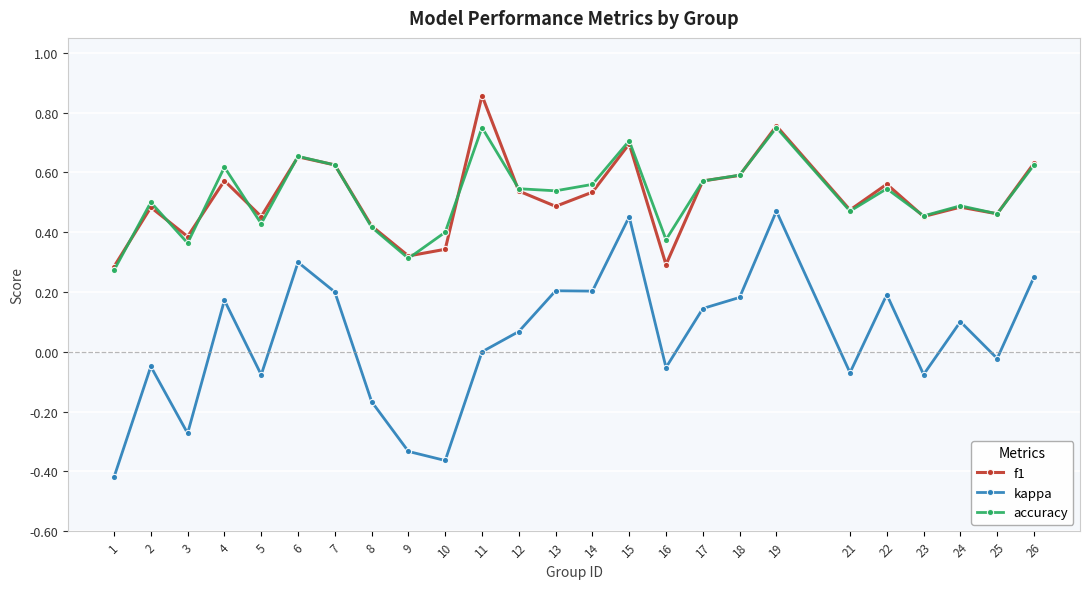

True or false: f1 has more than 1 points higher than both neighbors.

True